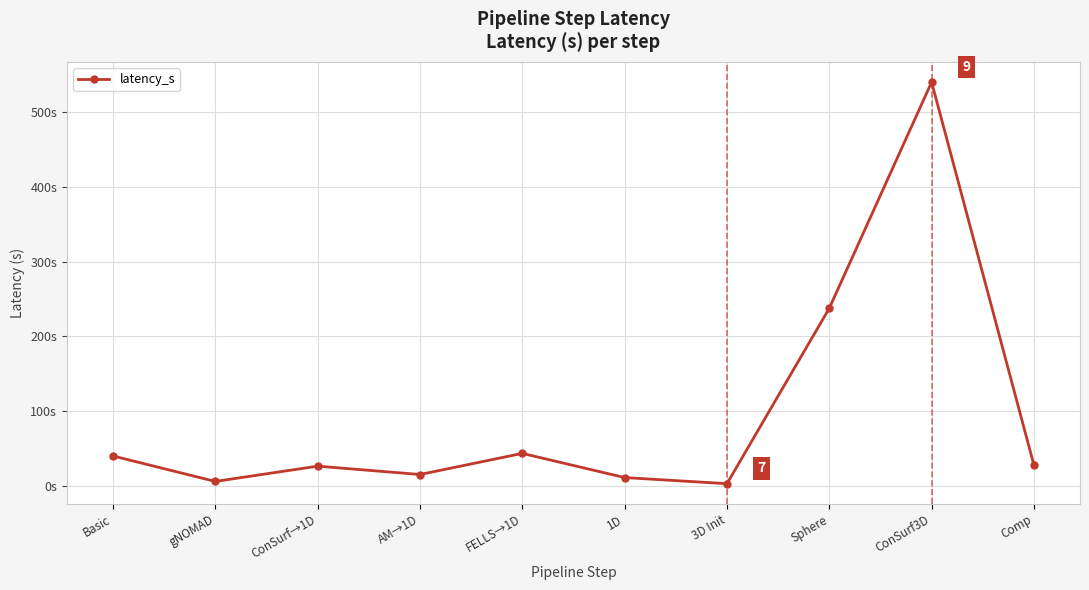

What is the maximum value shown in the chart?

539.9